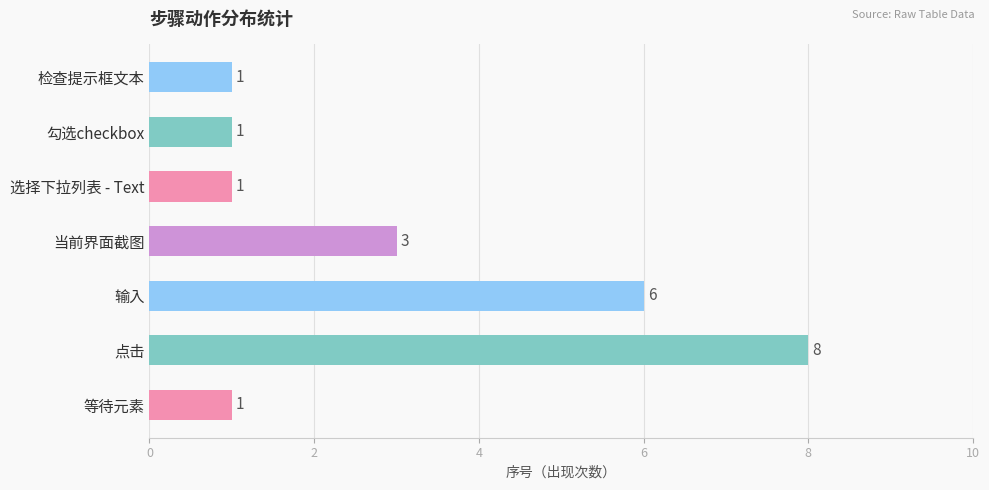

The chart shows a value of 2 at 检查提示框文本. True or false?

False